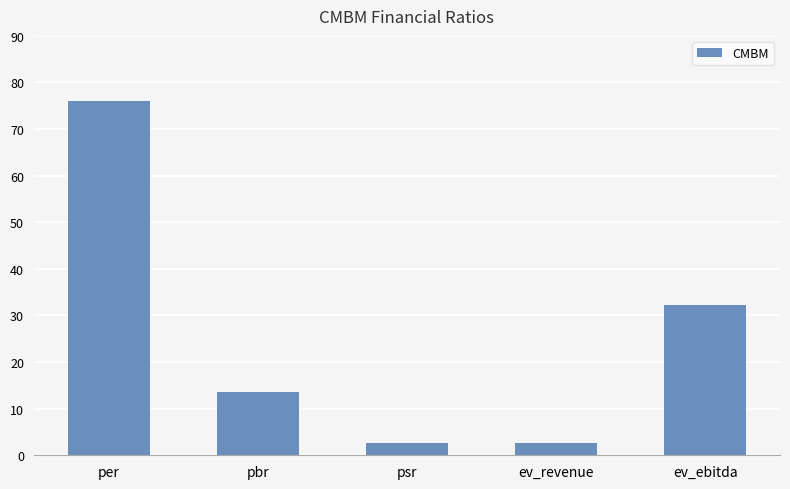

What is the sum of the values at psr and ev_revenue?

5.3